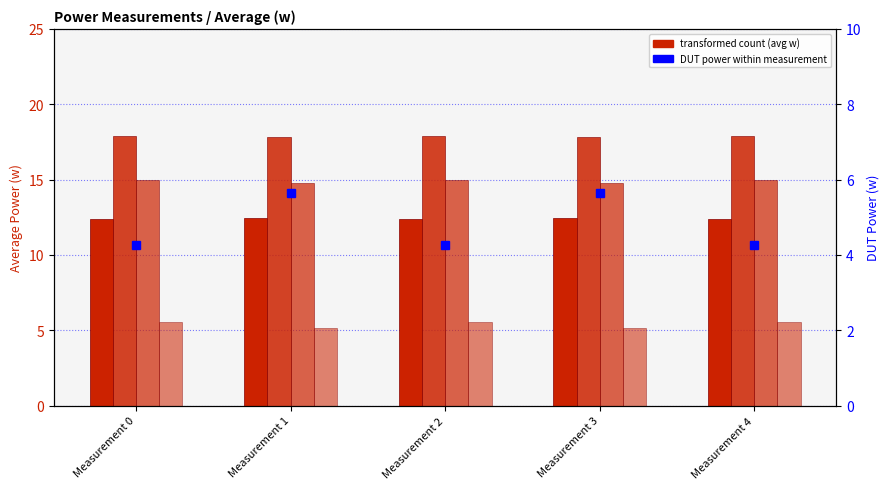

At Measurement 1, list the series in order from smallest to largest.

Monitor, DUT, HDD, Processor, GraphicsCard